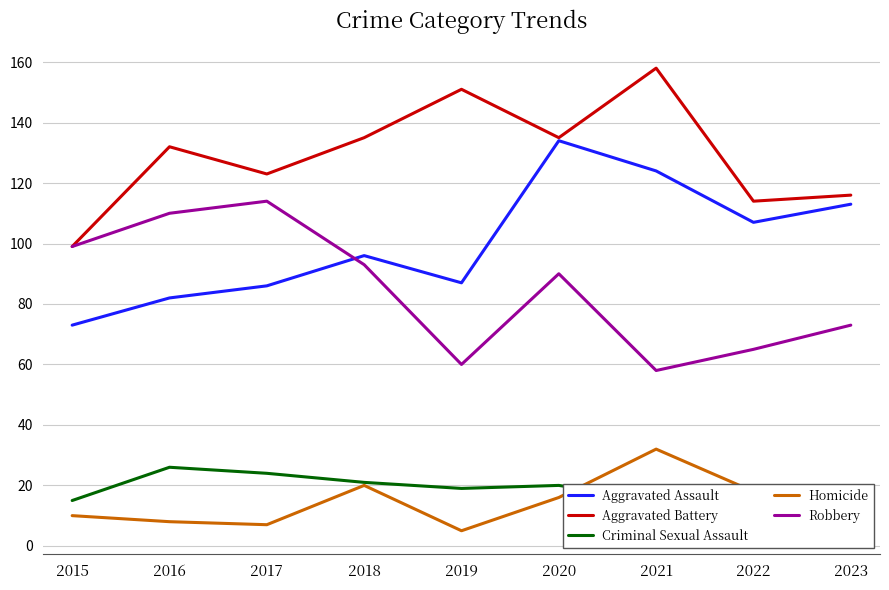

At which category is the sum across all series the highest?

2020